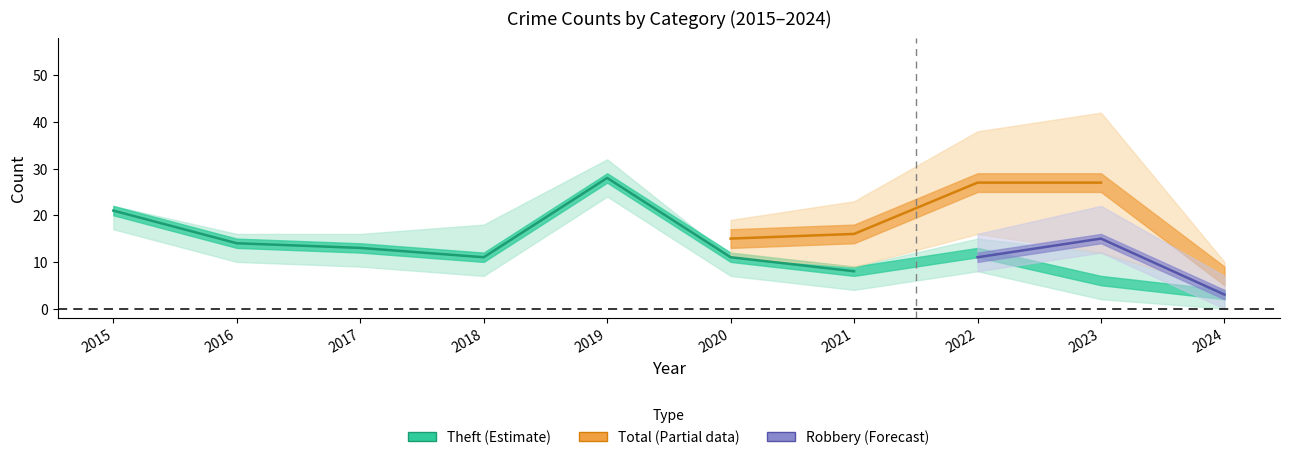

What is the difference between the maximum and minimum values in the Robbery series?

12